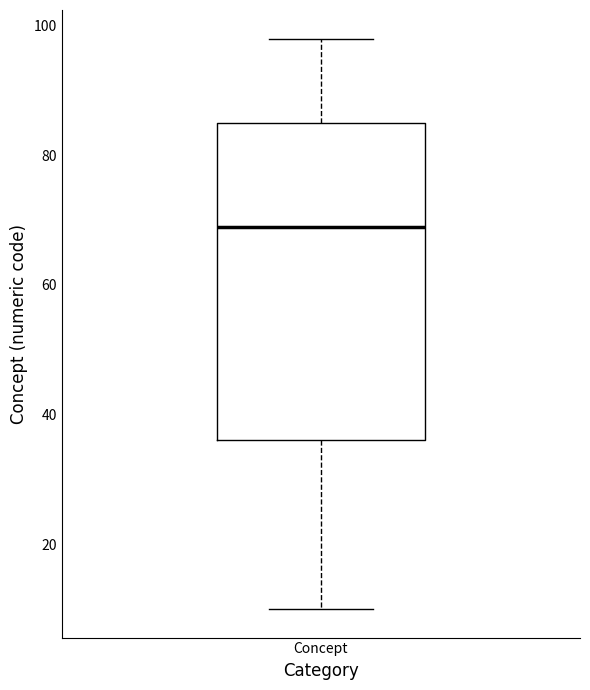

Read this box plot against the y-axis: the position of the median line, the range covered by the box, and the ends of both whiskers. The values are not printed on the chart, so give them approximately, as read against the axis.

median 70, box 36 to 86, whiskers 10 to 98